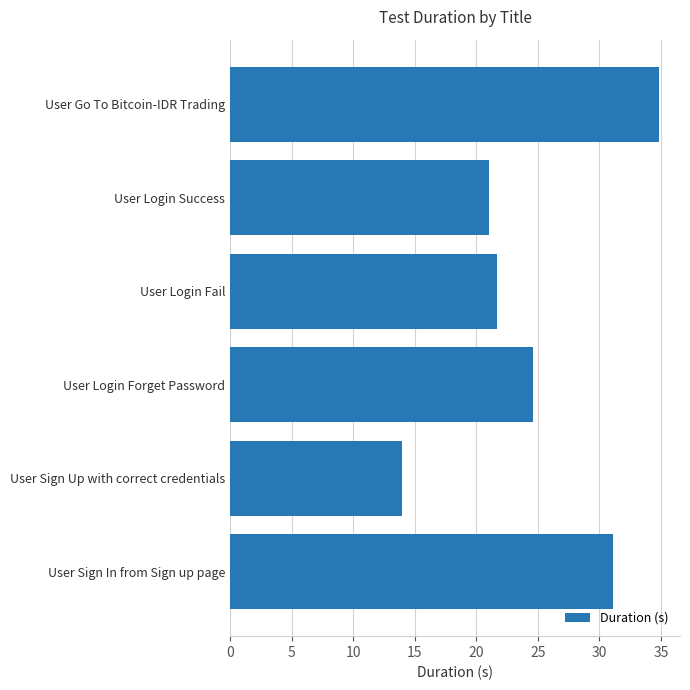

The chart shows a value of 23.5 at User Sign Up with correct credentials. True or false?

False